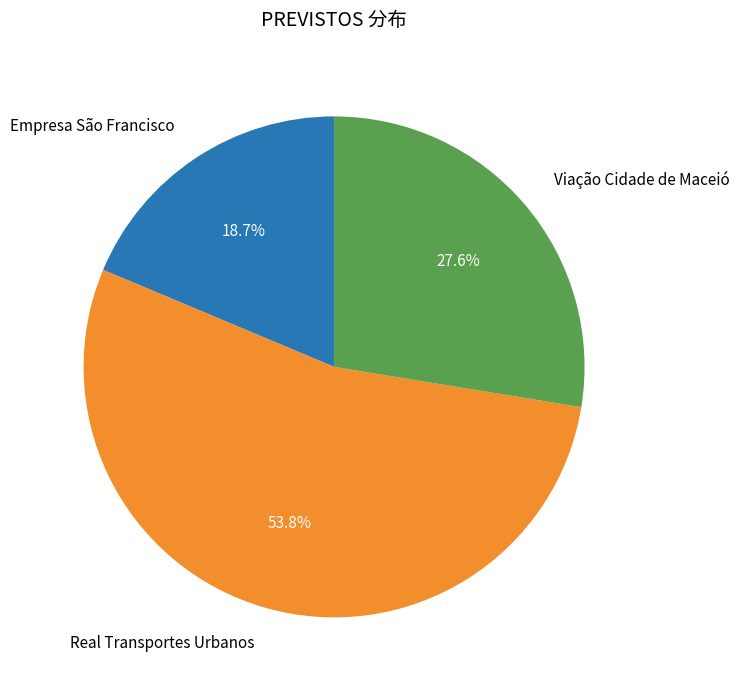

Count the number of slices in the pie.

3